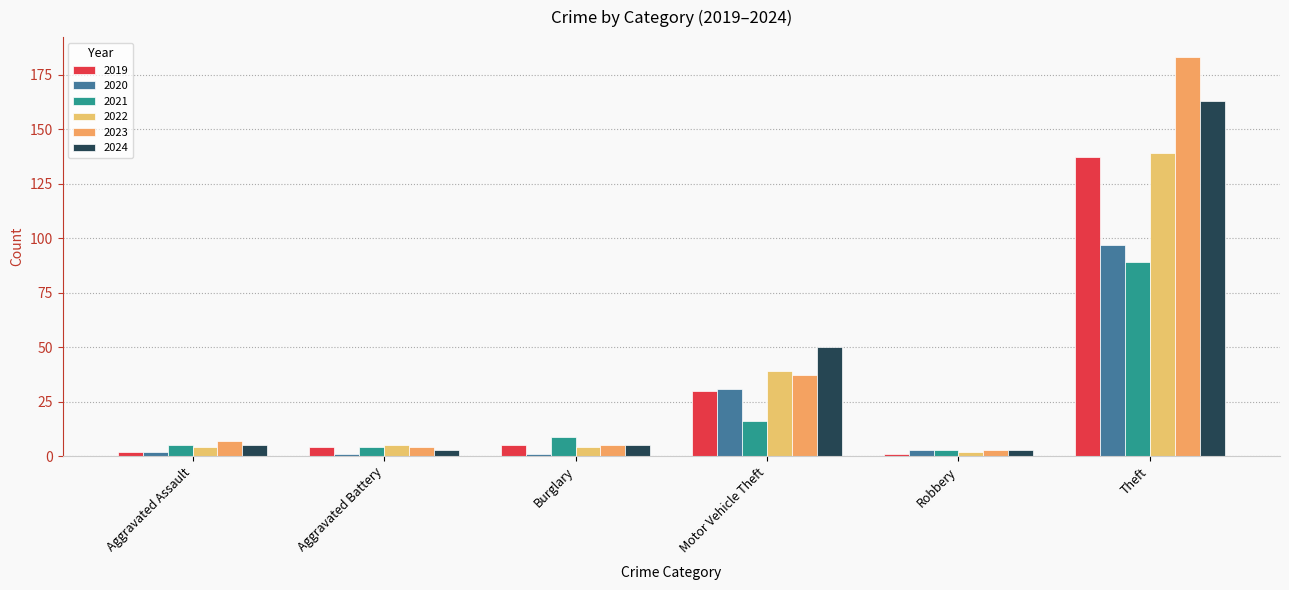

What is the maximum value for 2020?

97